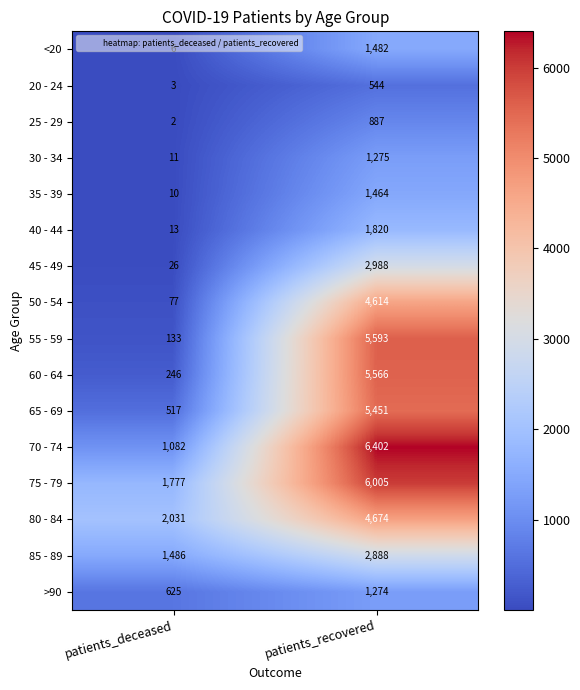

What is the difference between the maximum and minimum values in the 30 - 34 series?

1264